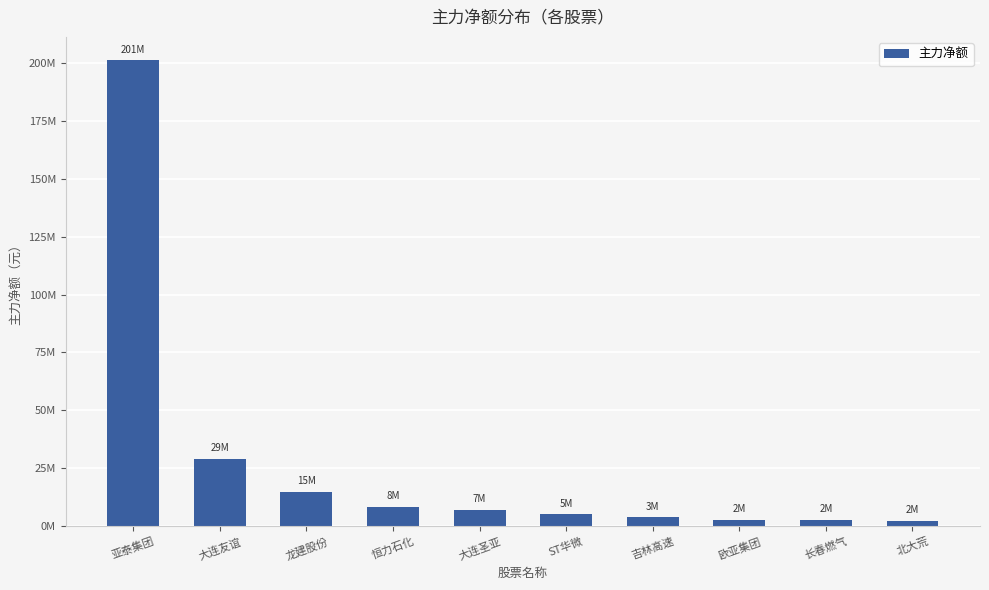

How many data points does each series have?

10